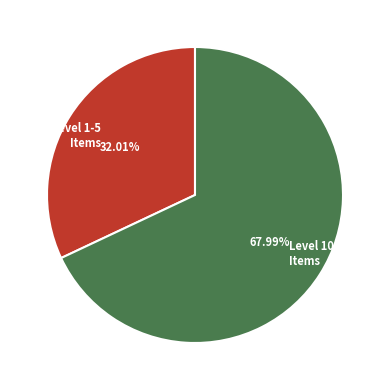

How many segments does this pie chart have?

2